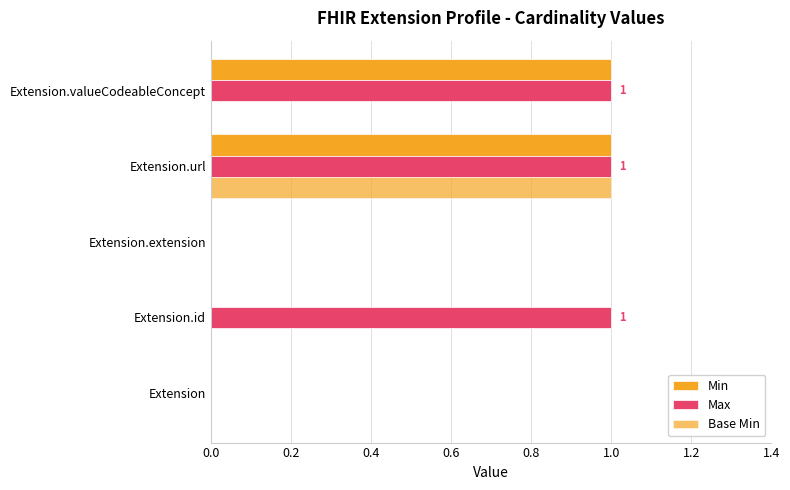

Count the number of data series in this chart.

3